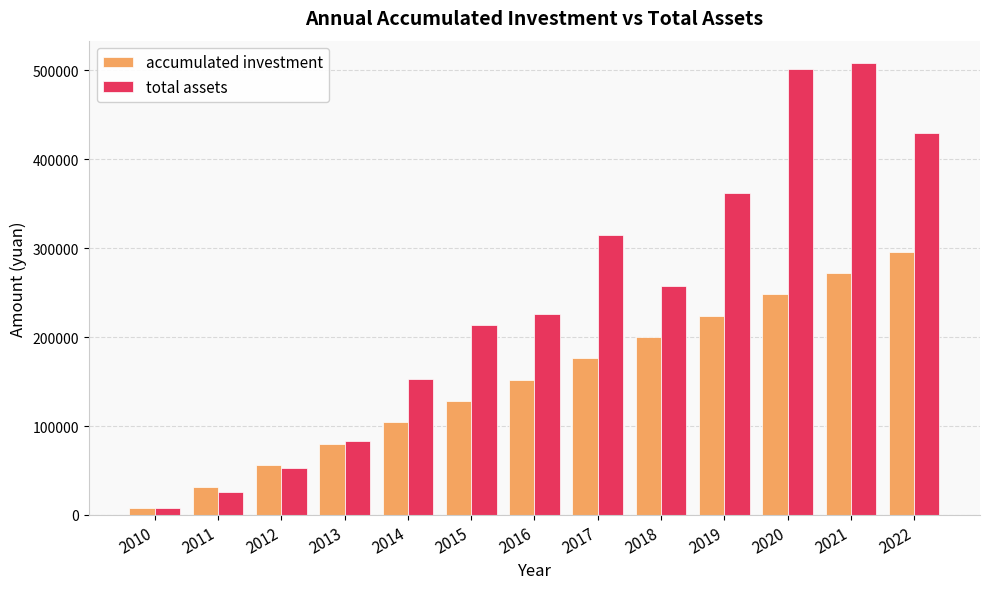

What is the difference between the second highest and second lowest values in the accumulated investment series?

240000.0